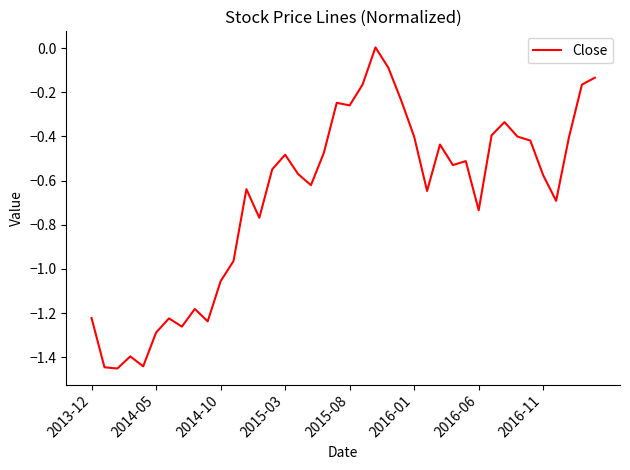

What is the difference between the maximum and minimum values?

1.5